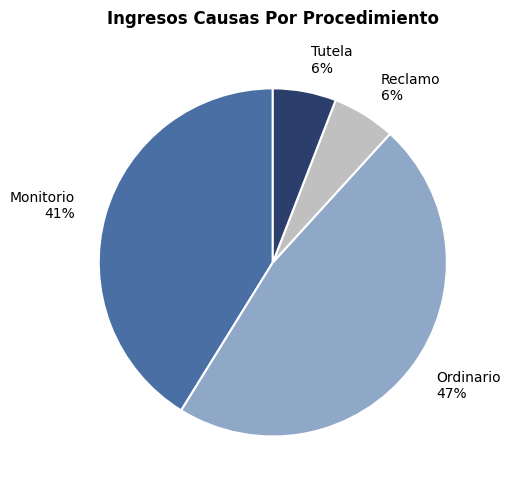

Is it true that Ordinario is 47% of the pie?

True